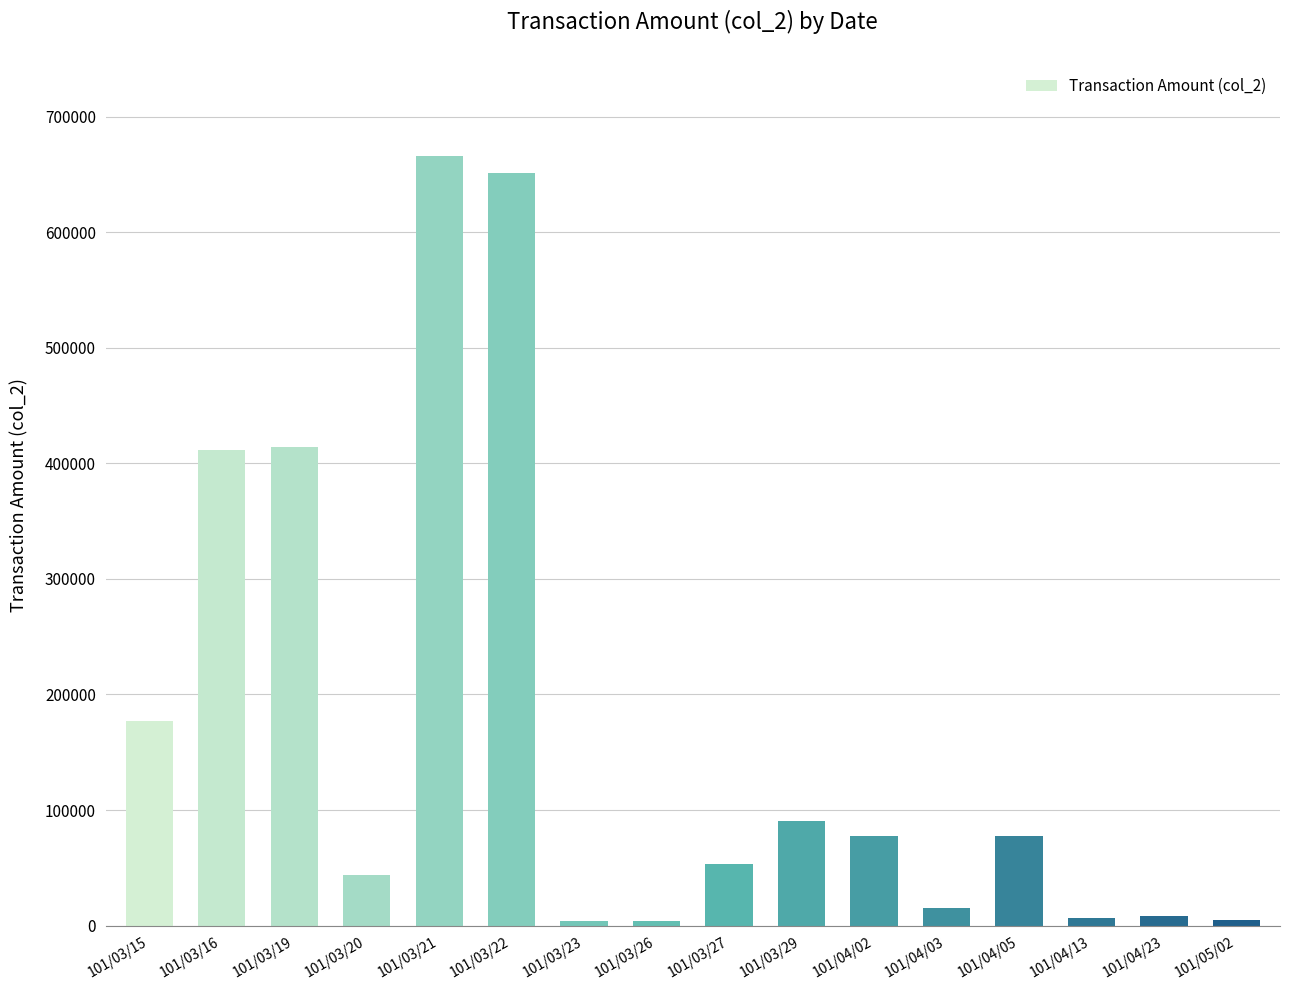

What is the greatest value displayed?

665990